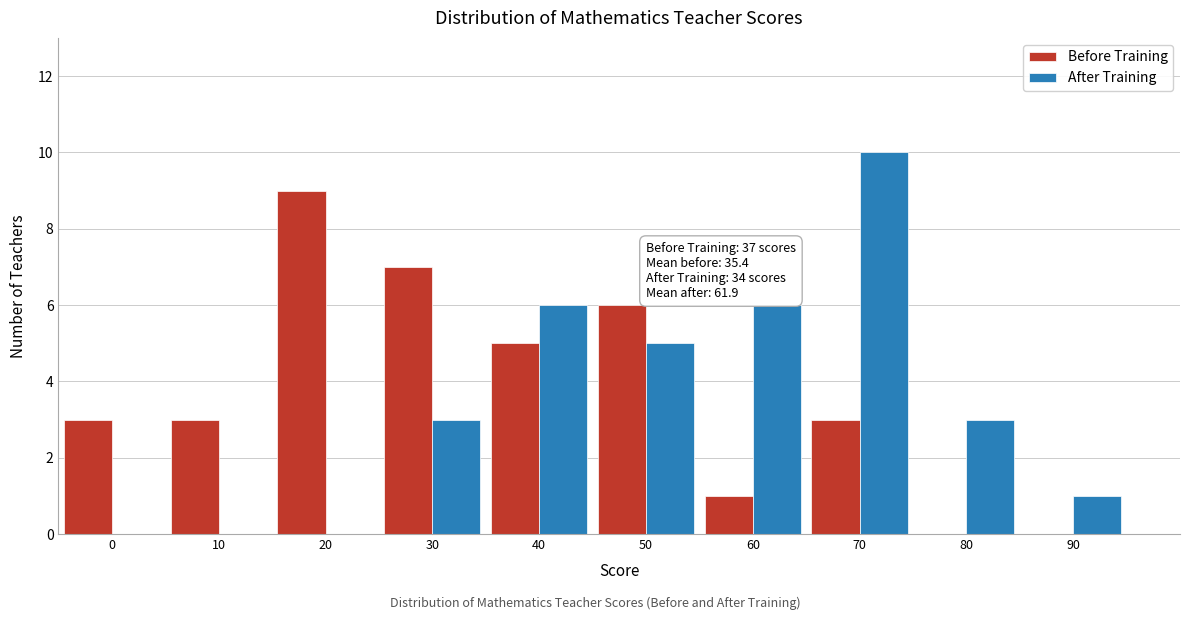

Reading left to right, what are all the values shown in this chart?

Before Training: 0=3	10=3	20=9	30=7	40=5	50=6	60=1	70=3	80=0	90=0
After Training: 0=0	10=0	20=0	30=3	40=6	50=5	60=6	70=10	80=3	90=1